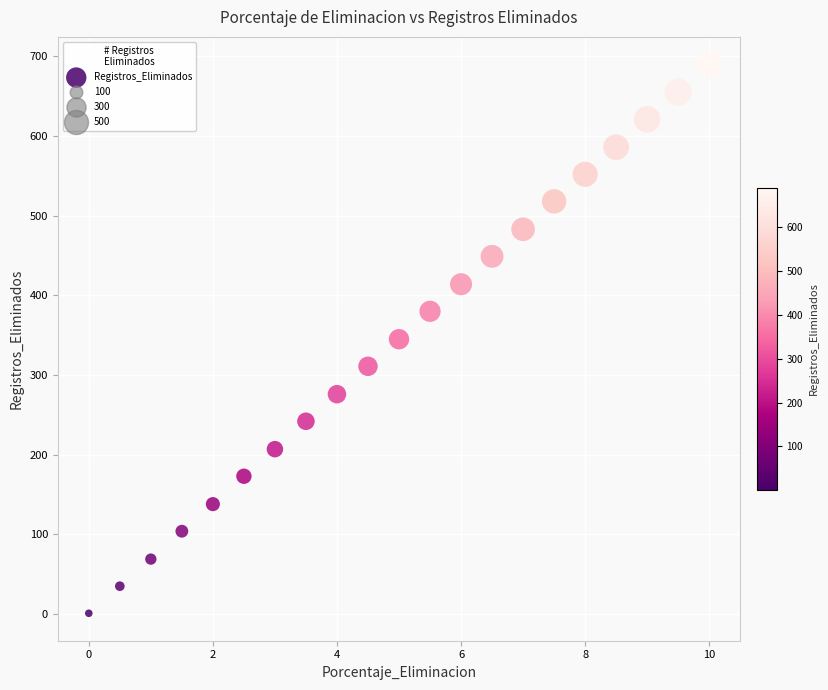

What is the range of Y values (max minus min)?

689